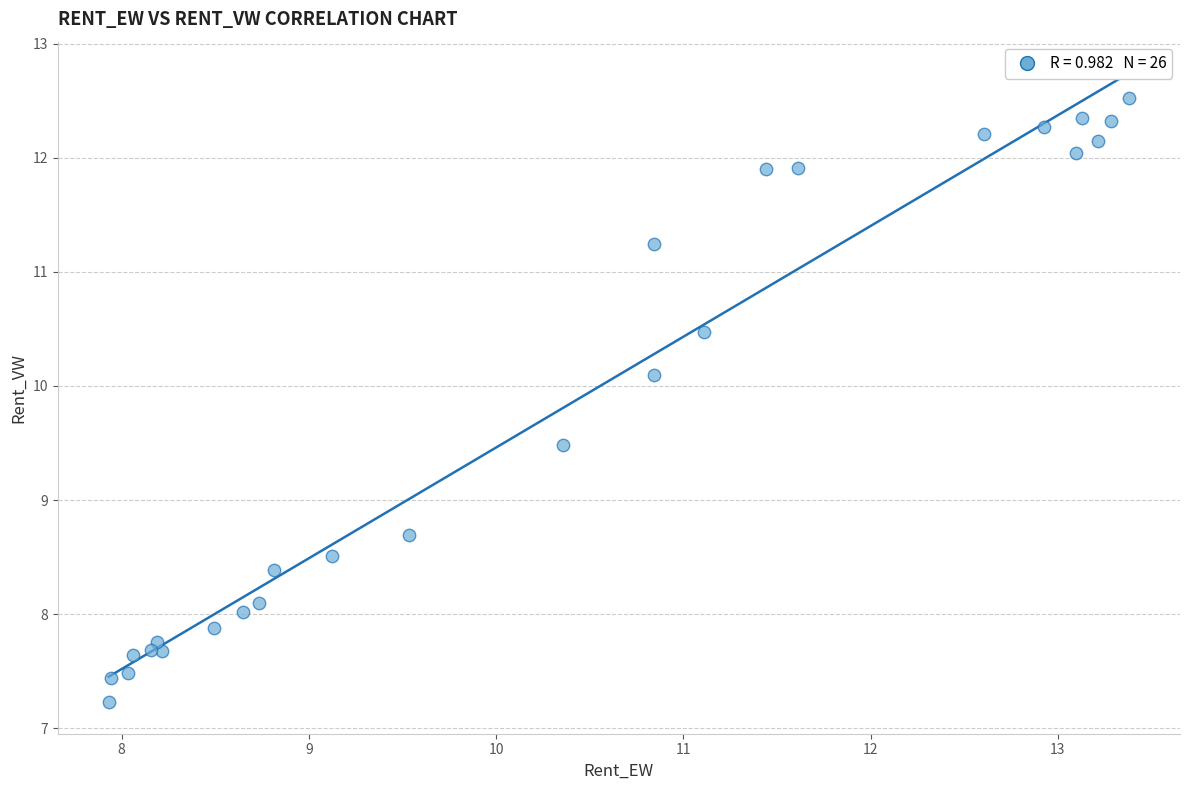

What is the range of Y values (max minus min)?

5.3